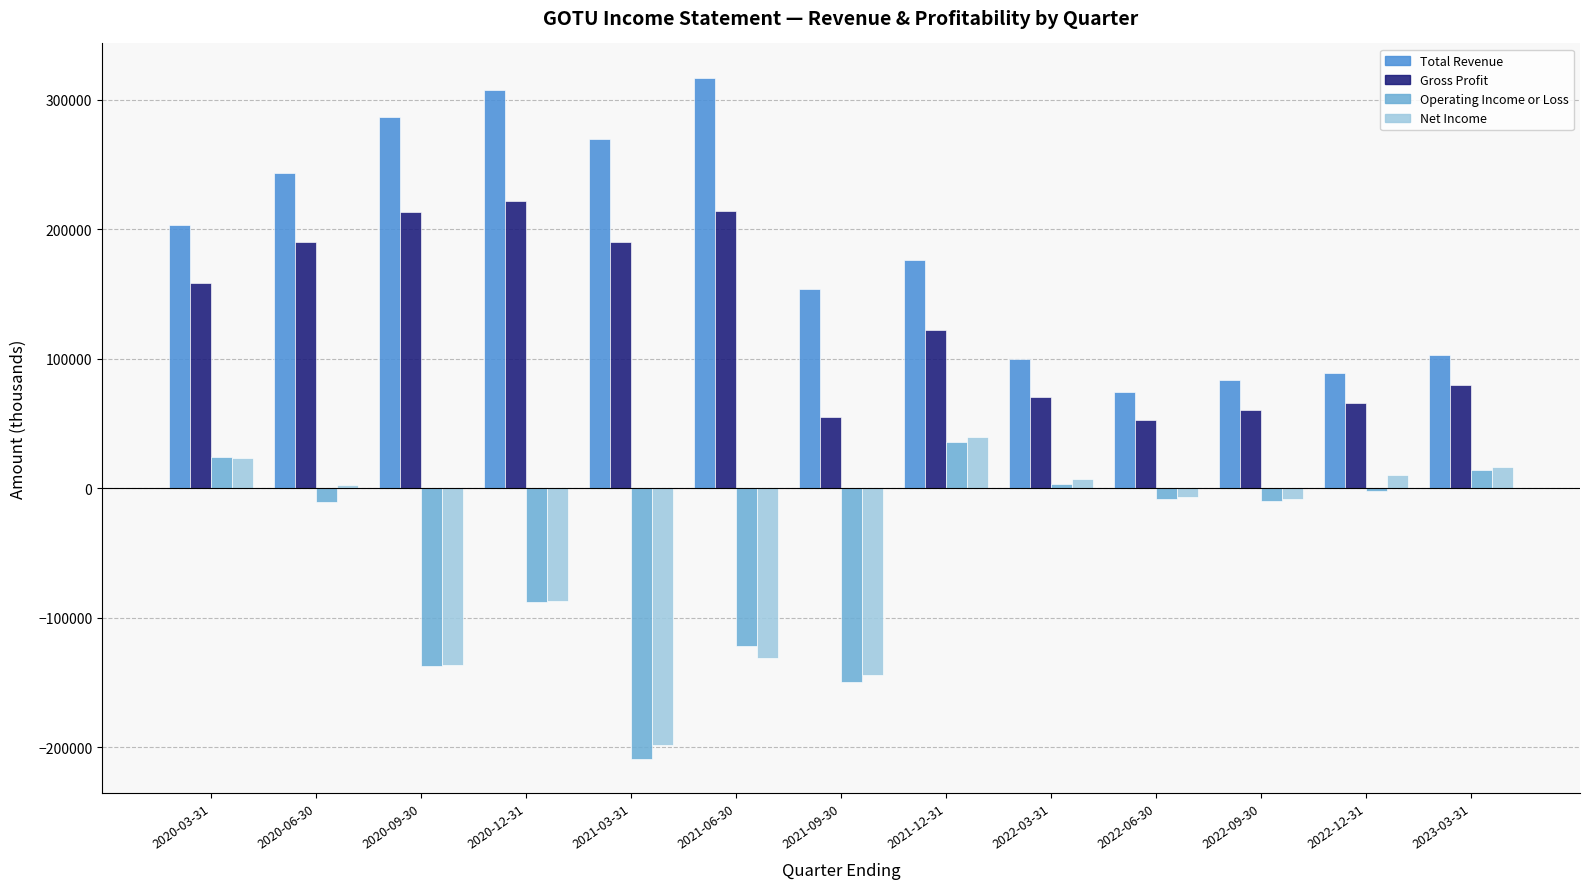

What is the label of the 5th bar from the right?

2022-03-31